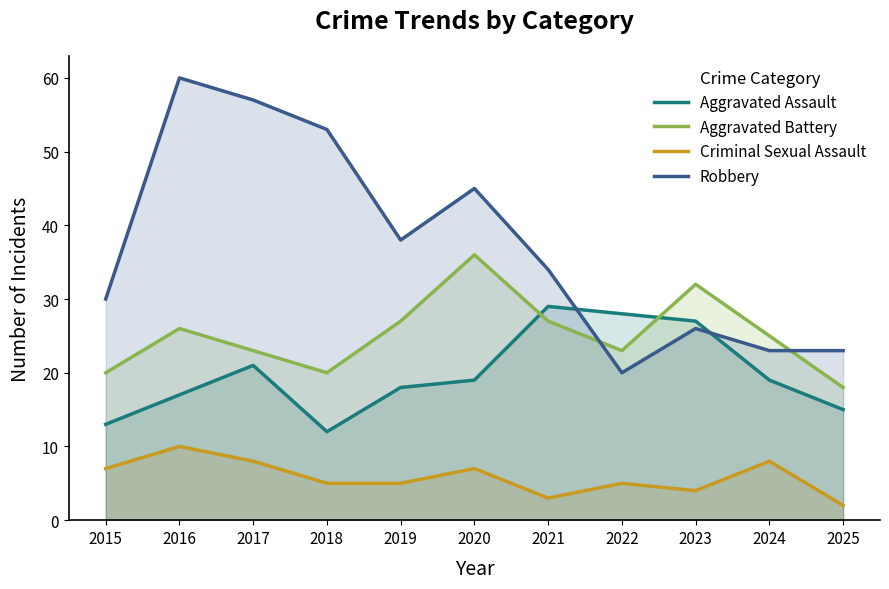

How many lines are shown in the chart?

4